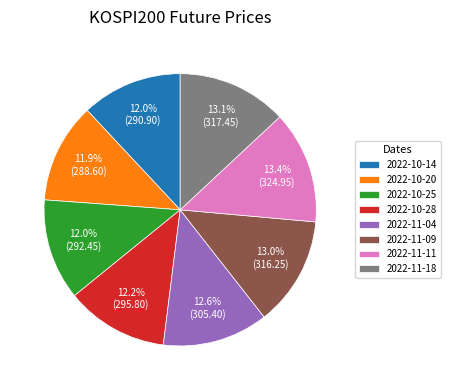

Does 2022-11-09 account for over 50% of the chart?

No